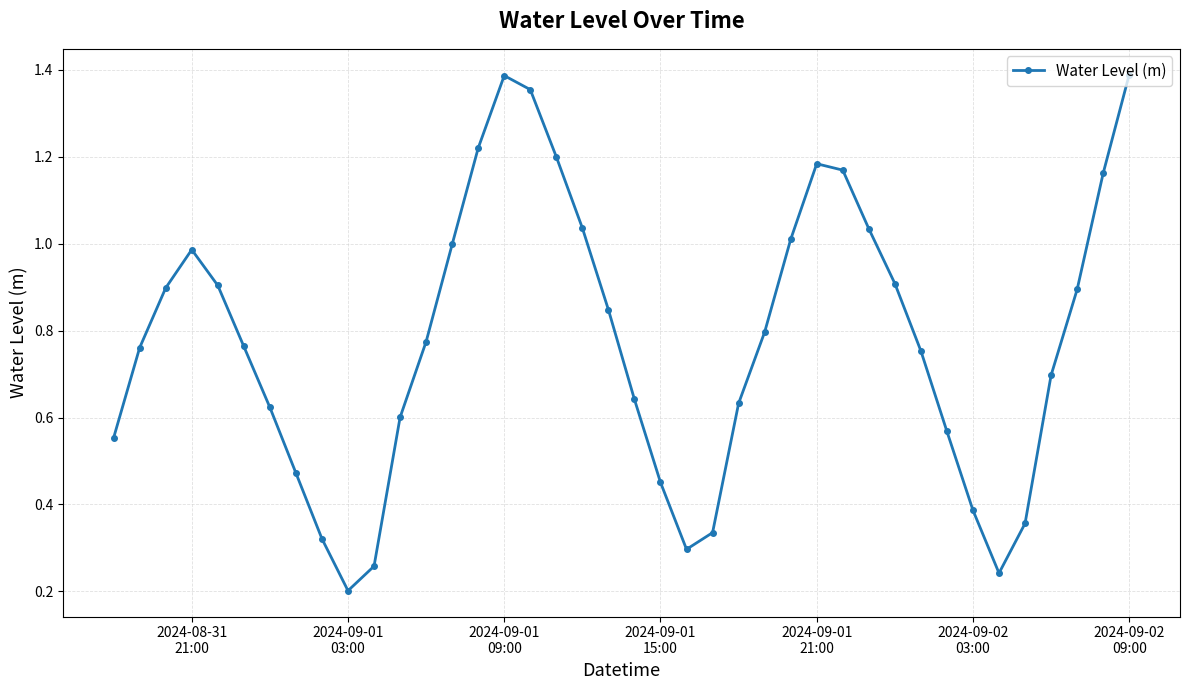

What is the difference between the second highest and second lowest values?

1.1